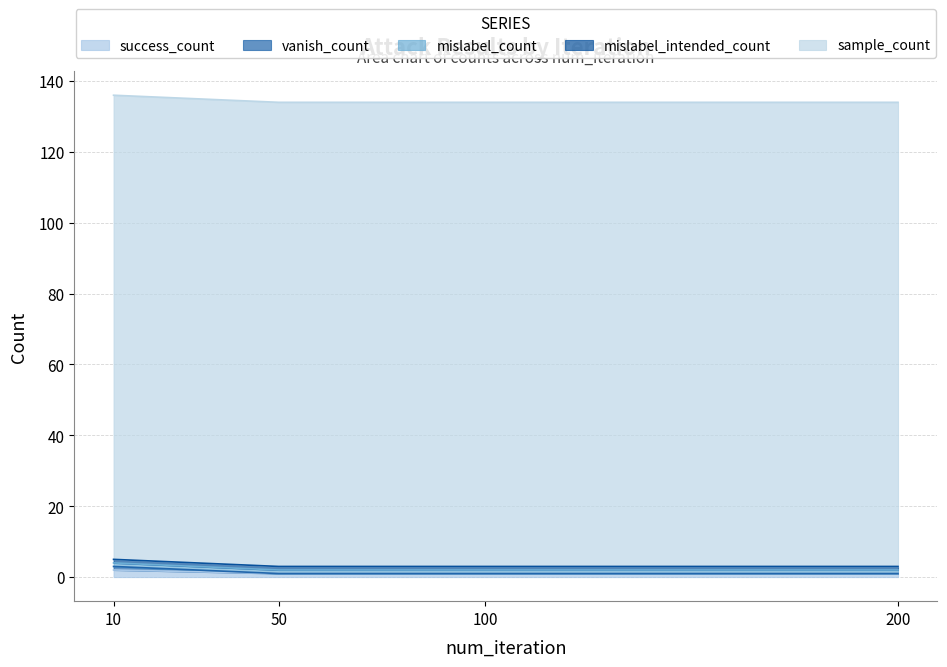

Reading right to left, list all the values displayed in this chart.

success_count: 200=1	100=1	50=1	10=2
vanish_count: 200=0	100=0	50=0	10=1
mislabel_count: 200=1	100=1	50=1	10=1
mislabel_intended_count: 200=1	100=1	50=1	10=1
sample_count: 200=131	100=131	50=131	10=131